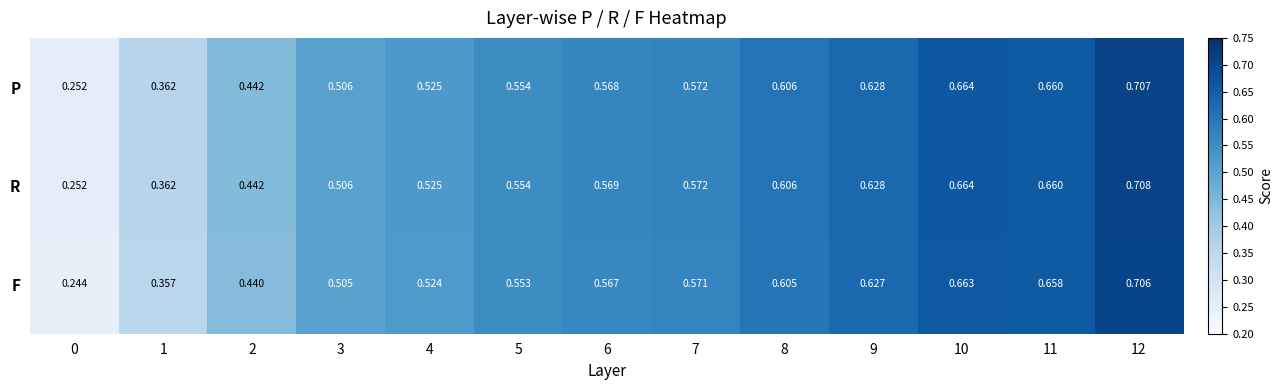

At how many categories does at least one series exceed 0?

13